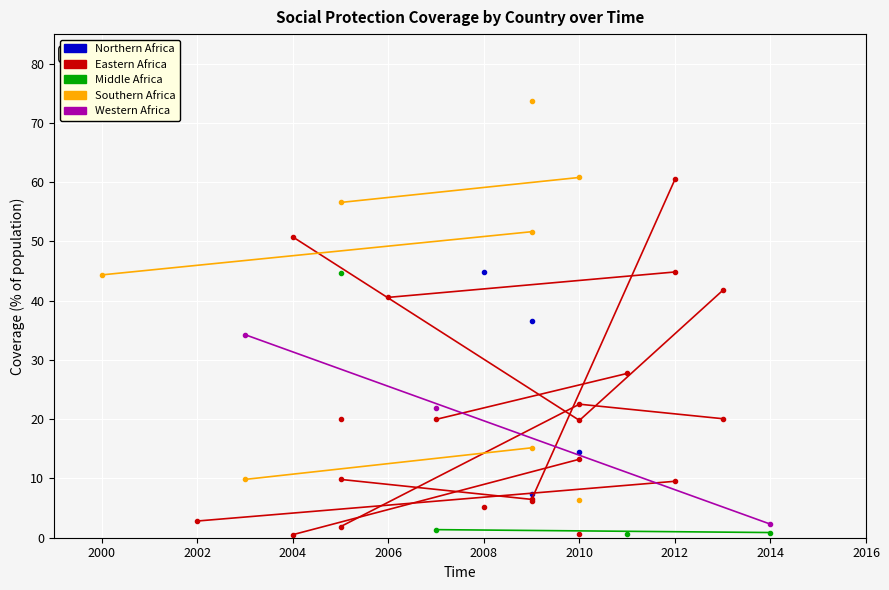

What is the value of the Eastern Africa point at the 1st from the left?

2.8